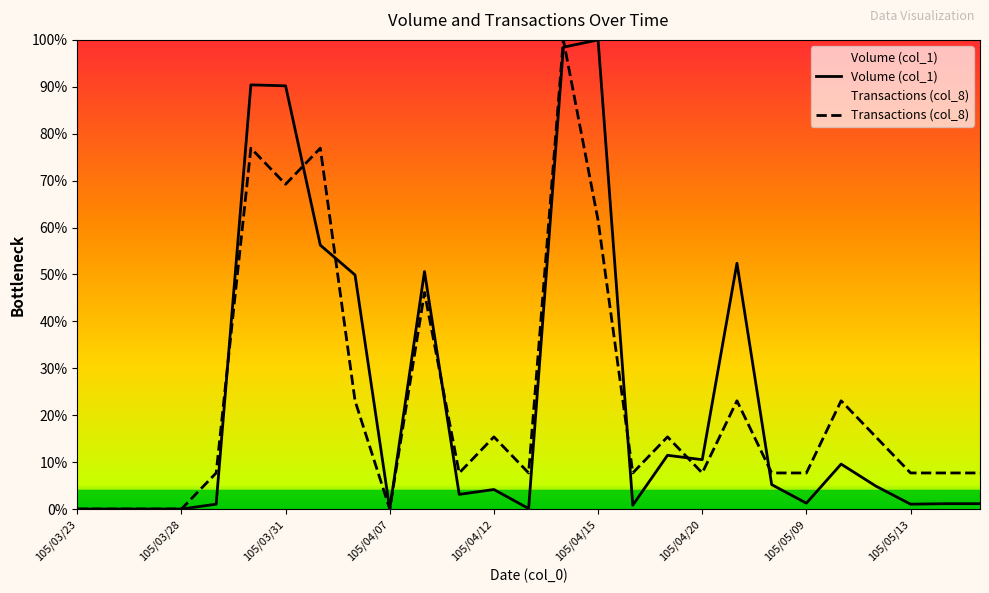

Is this an area chart (filled region under the line)?

No